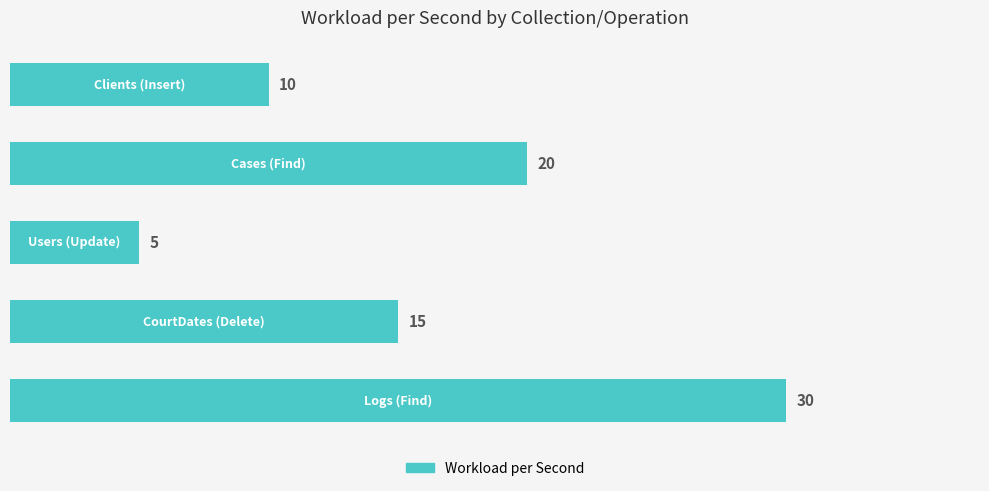

What is the value of the 1st bar from the top?

10